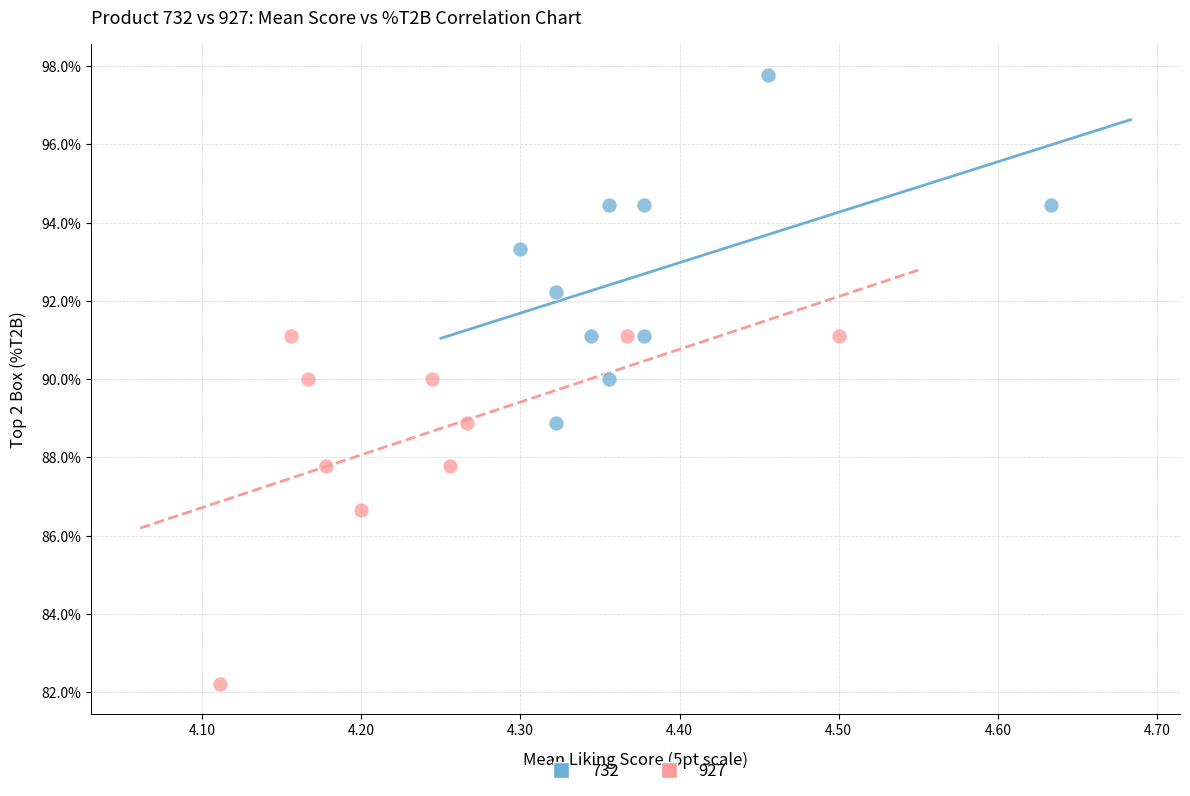

Which series contains the lowest Y value?

927